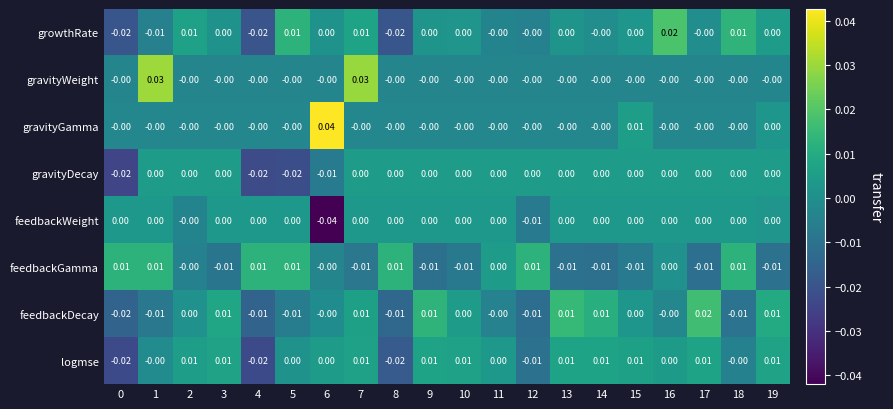

Is the value of gravityDecay at 5 greater than the value of growthRate at 5?

No